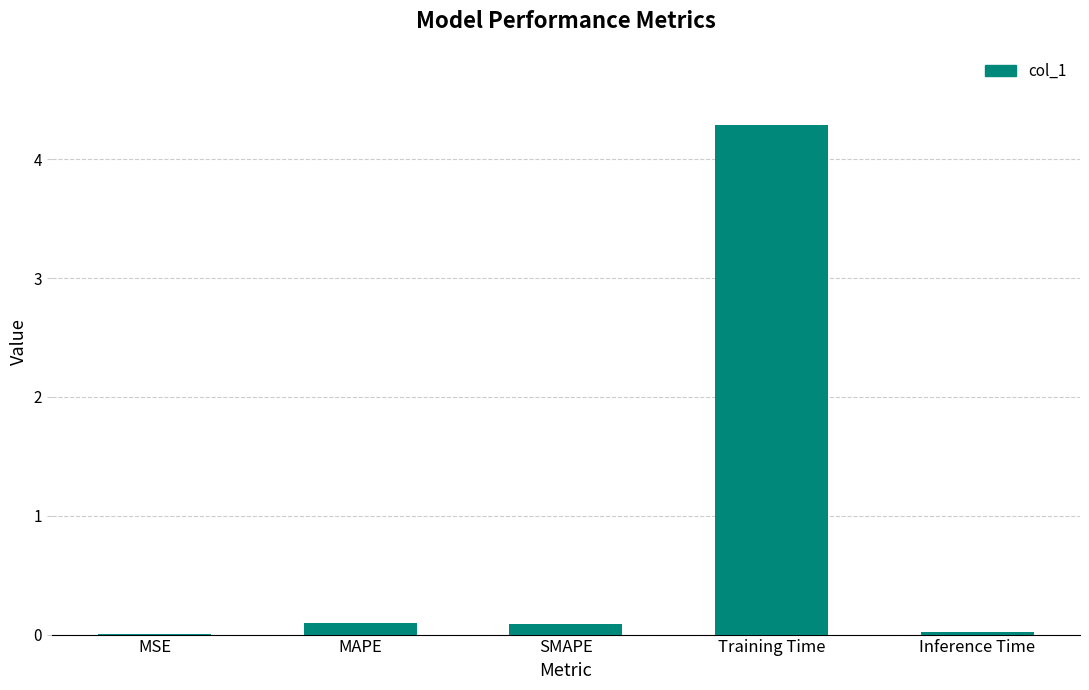

What is the greatest value displayed?

4.3